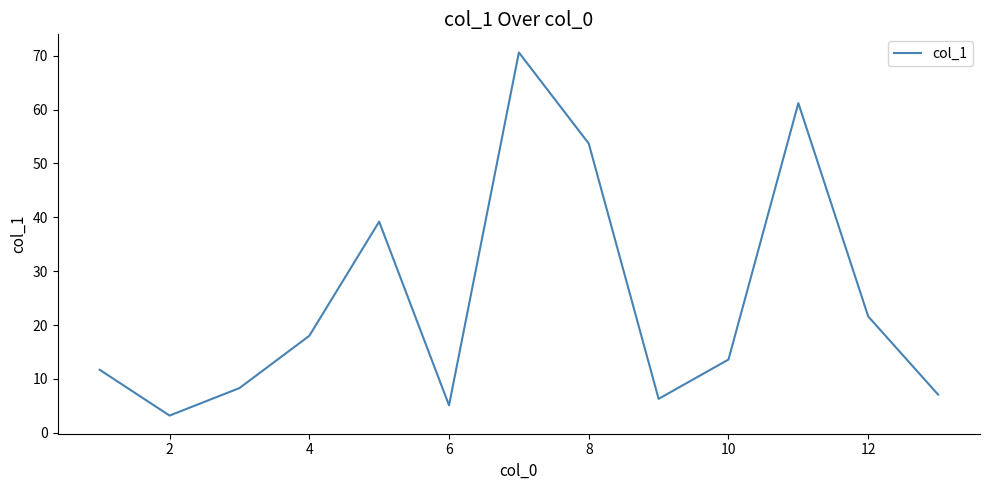

What is the maximum value shown in the chart?

70.6